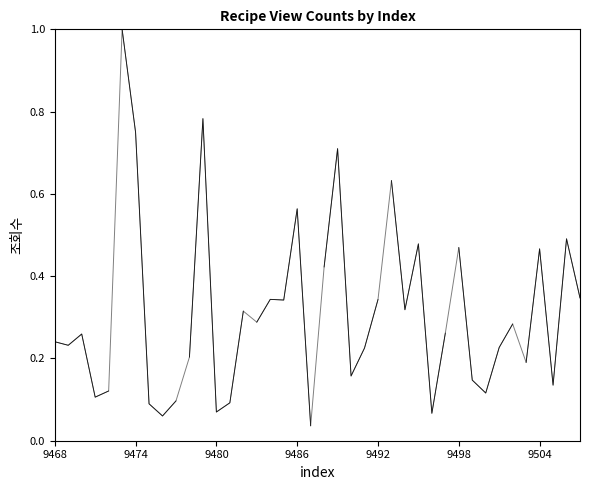

True or false: the data shows 0.0 at 9503.

False